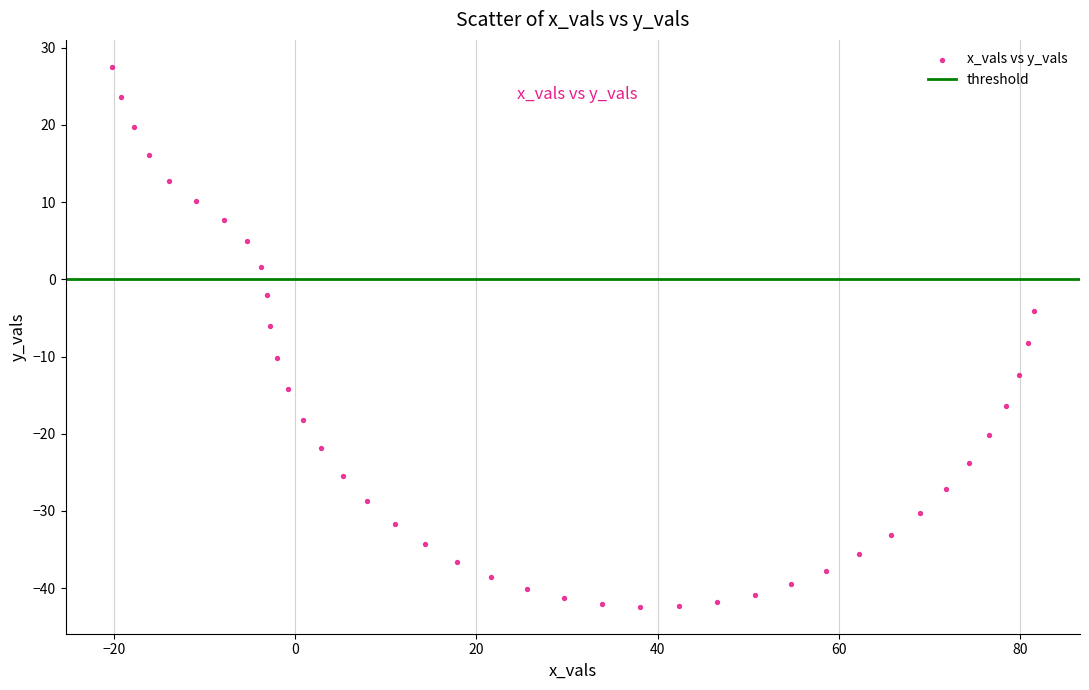

What is the range of Y values (max minus min)?

69.9